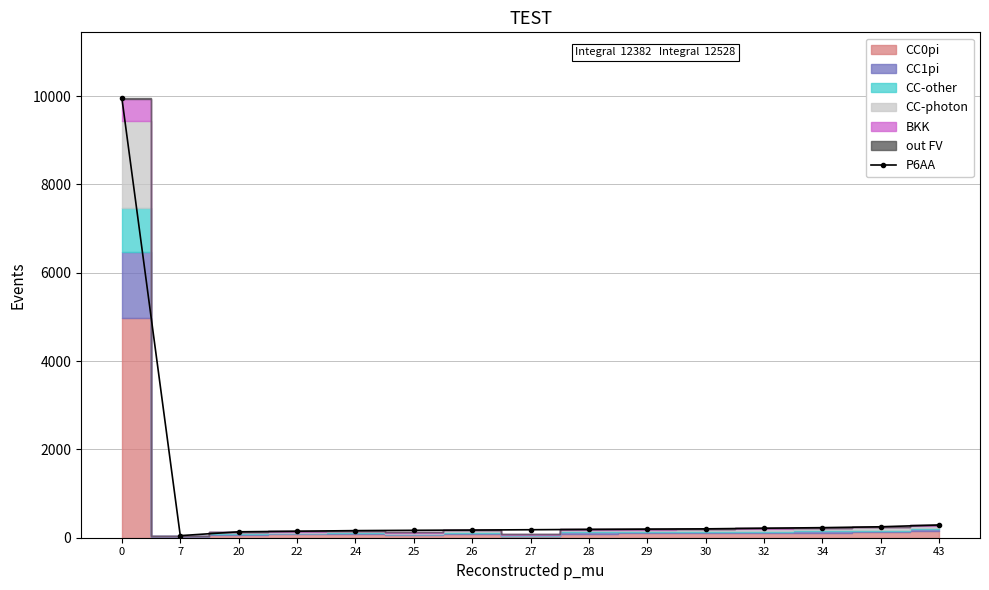

True or false: there are more than 0 points higher than both neighbors.

False